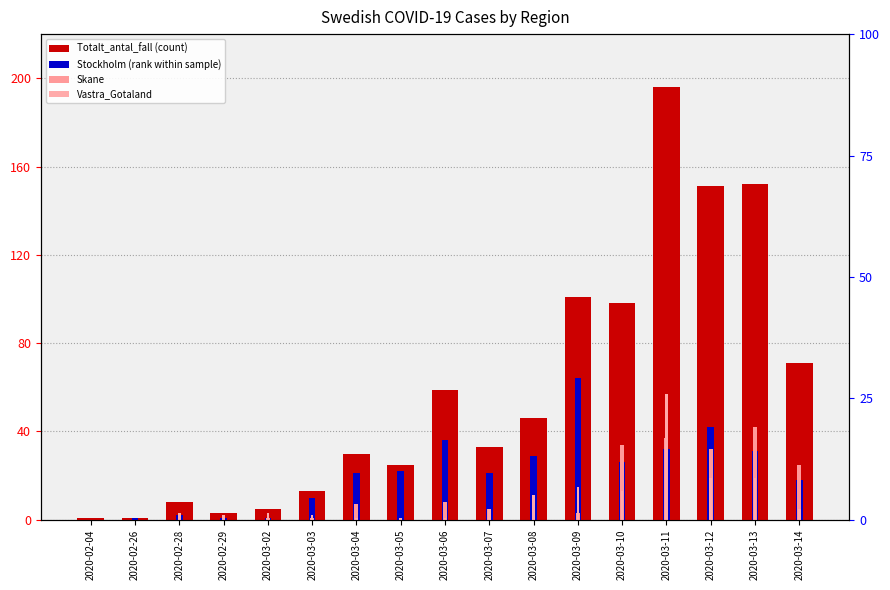

Rank the series at 2020-02-04 from lowest to highest value.

Stockholm, Skane, Vastra_Gotaland, Totalt_antal_fall